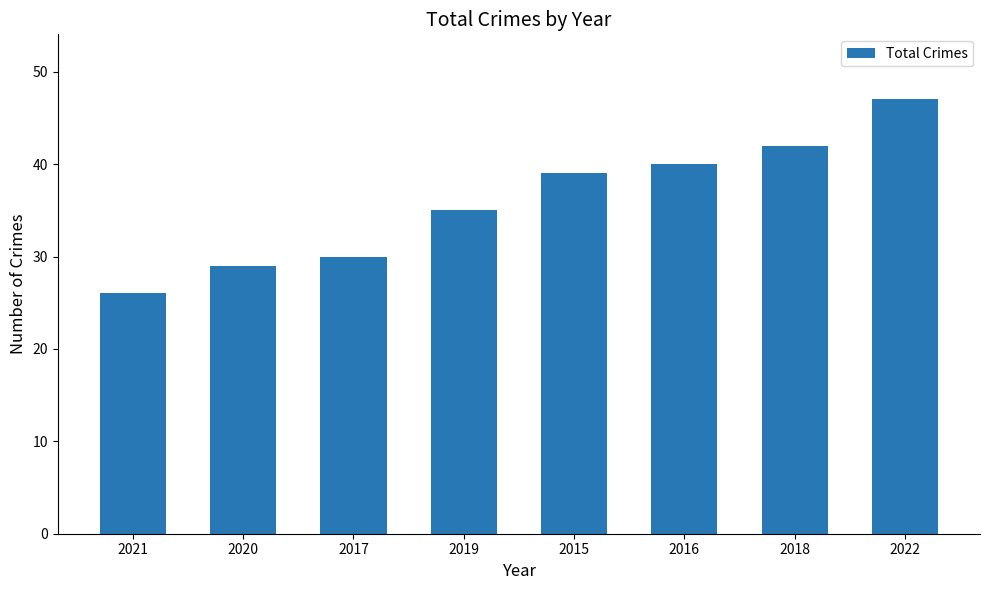

Rank the categories by value from highest to lowest.

2022, 2018, 2016, 2015, 2019, 2017, 2020, 2021